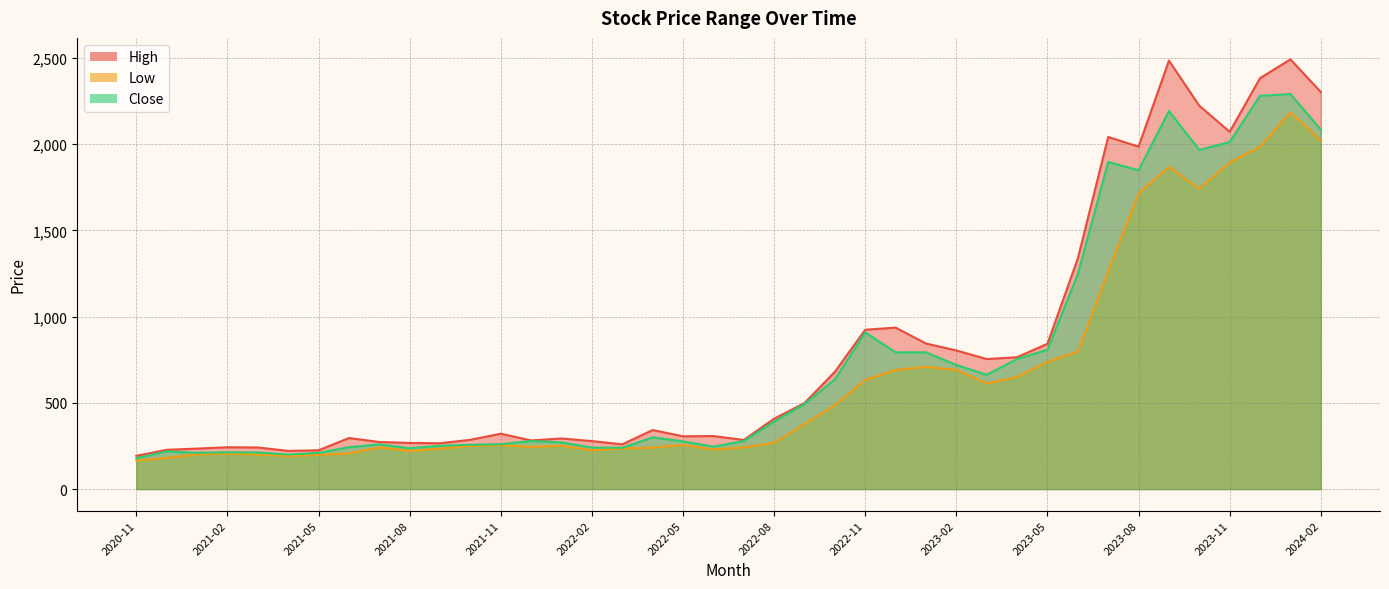

Where is the first local minimum for High?

2021-04